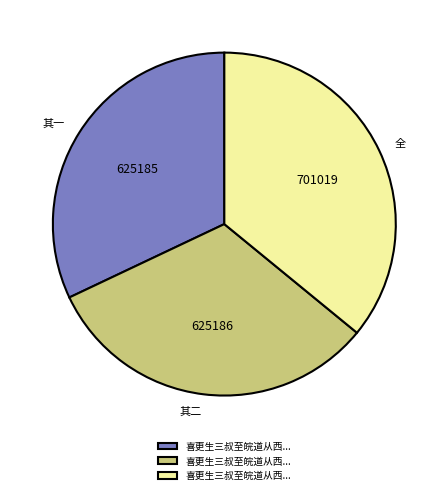

Is there a majority slice in this chart?

No